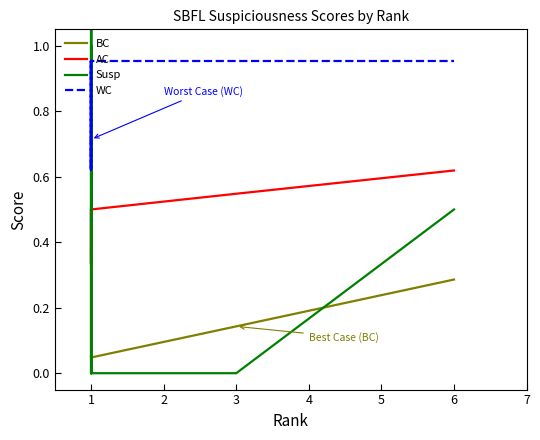

At which category does Susp reach its first local valley?

1